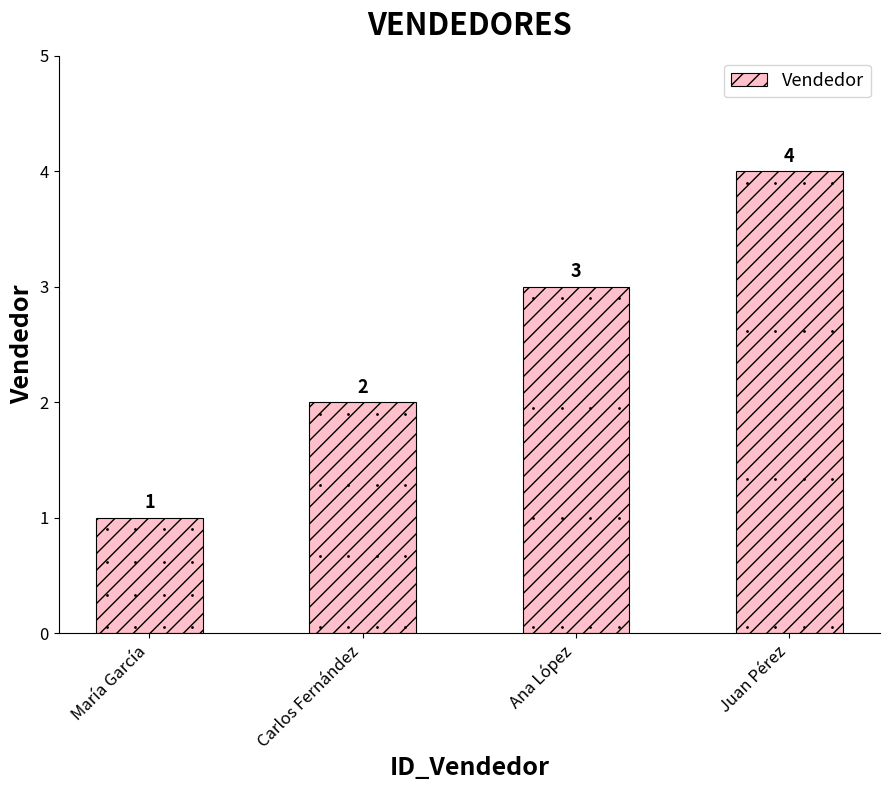

Is it true that the value at Ana López is 3?

True